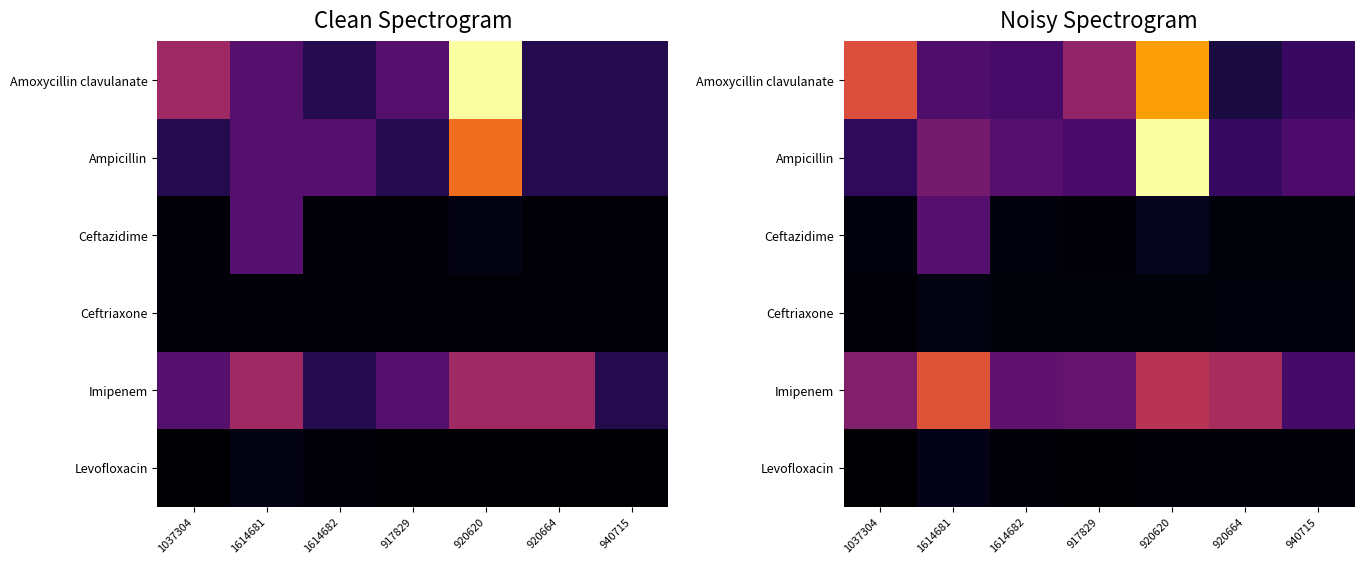

At how many categories does at least one series exceed 0?

7